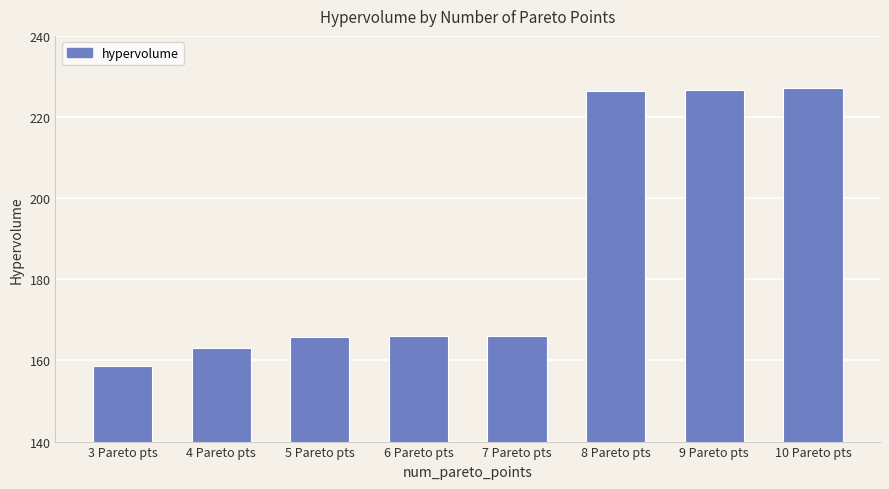

Is it true that the value at 6 Pareto pts is 166.1?

True